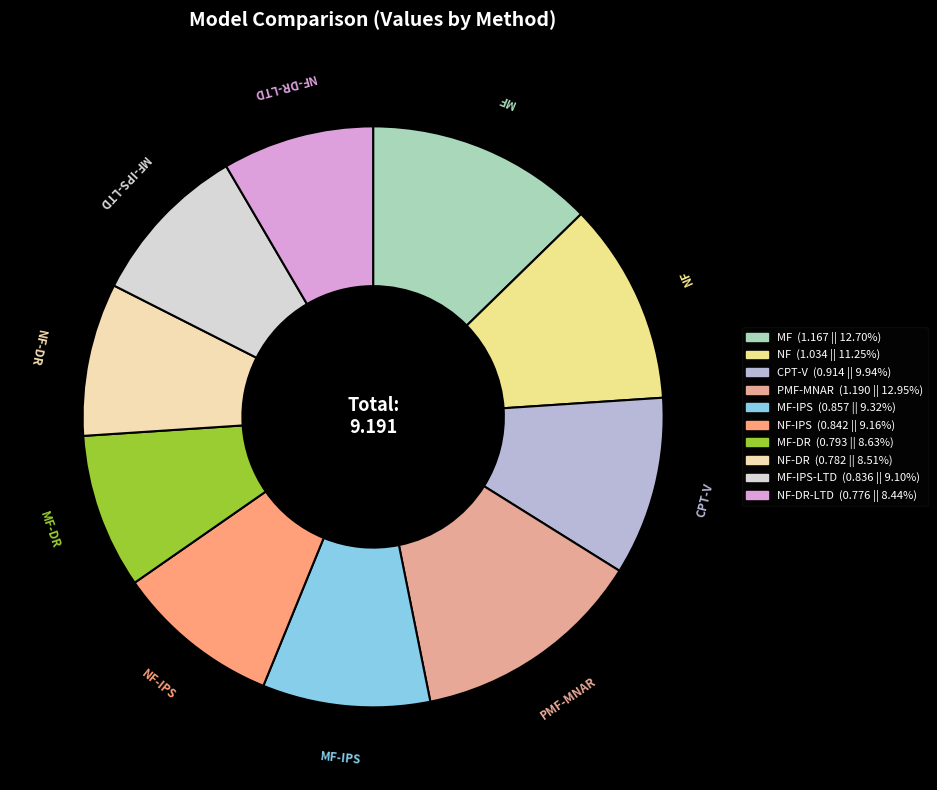

How many segments does this pie chart have?

10